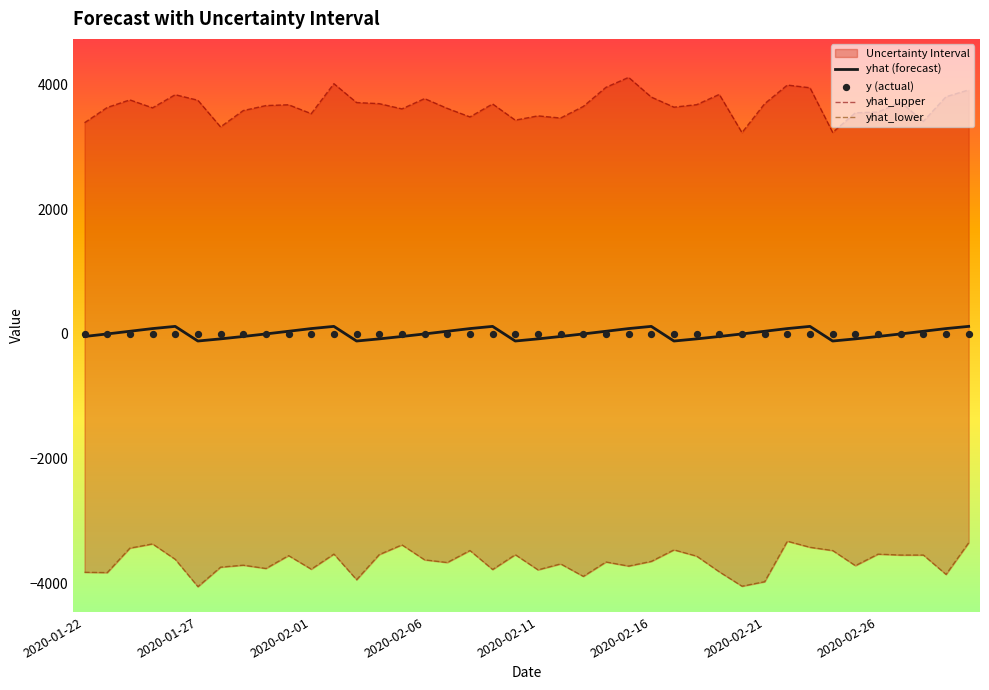

What is the total value across all series at 2020-02-06?

338.3